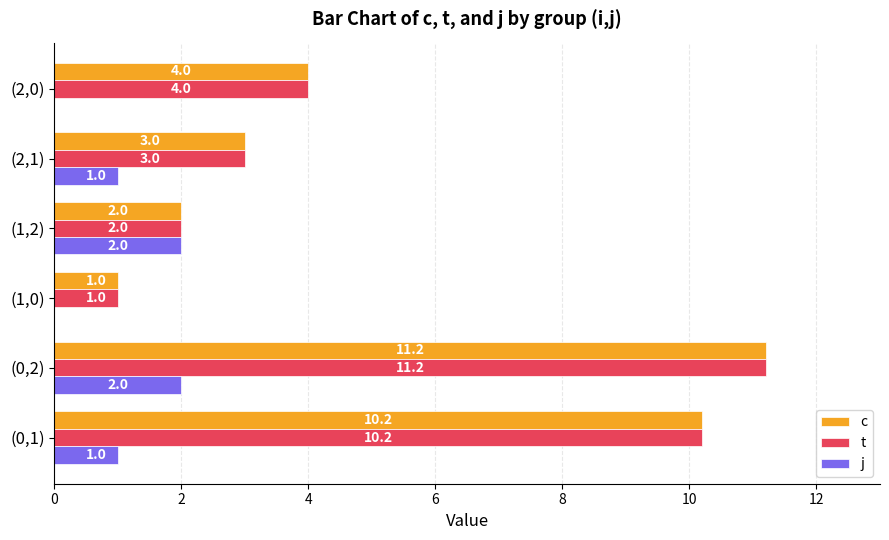

Which category has the highest value in the c series?

(0,2)